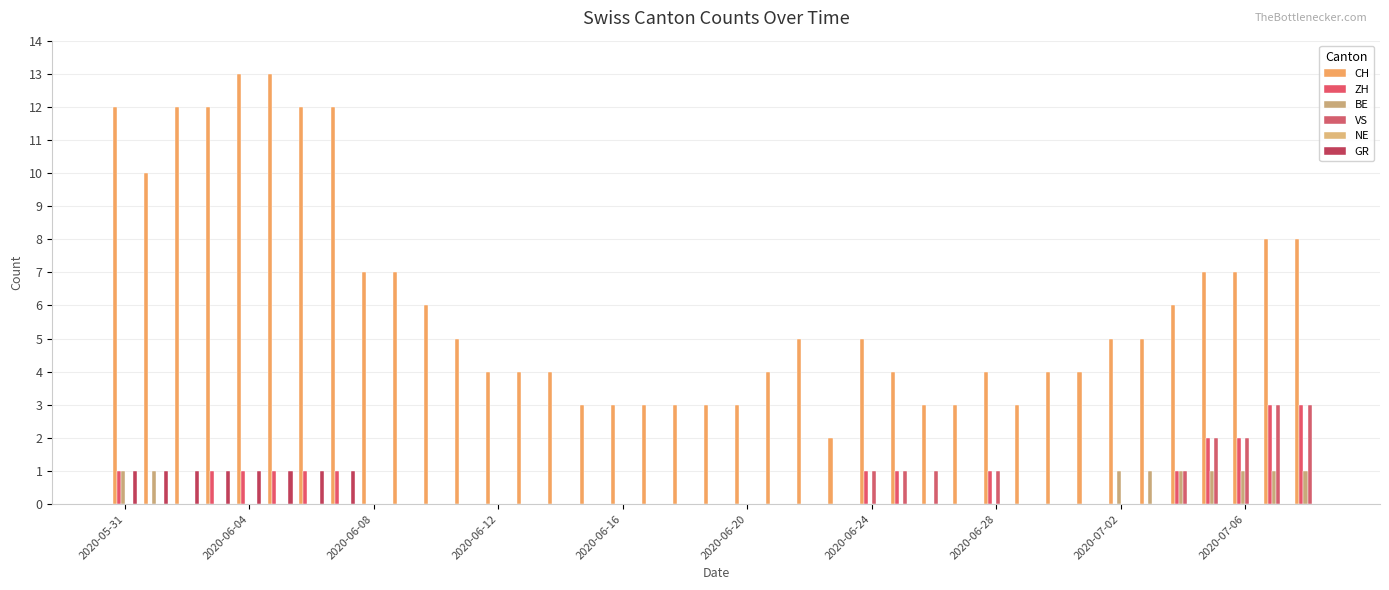

At which label is ZH closest to 1?

2020-05-31